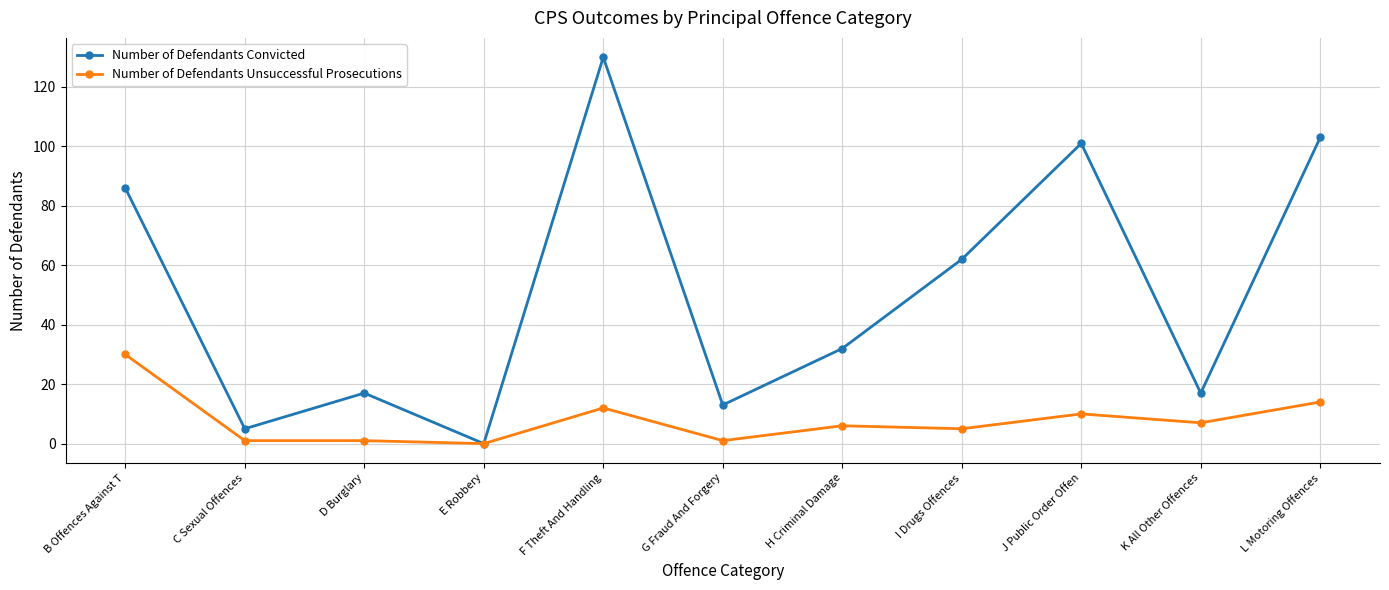

True or false: Number of Defendants Unsuccessful Prosecutions has more than 1 points higher than both neighbors.

True